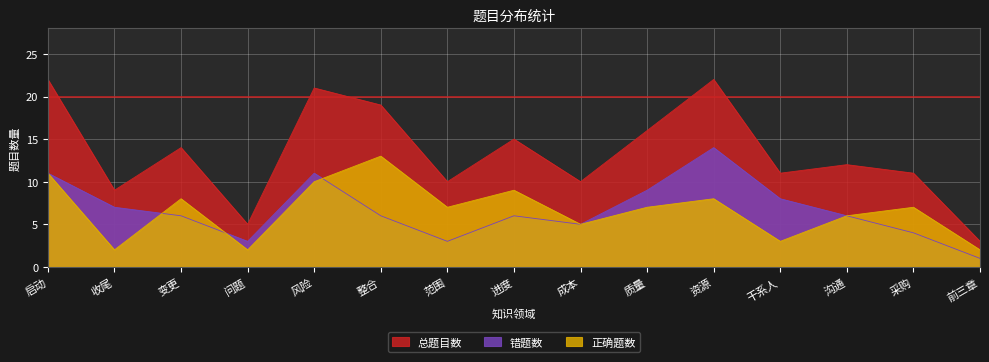

Where is 总题目数 nearest to the value 12?

沟通